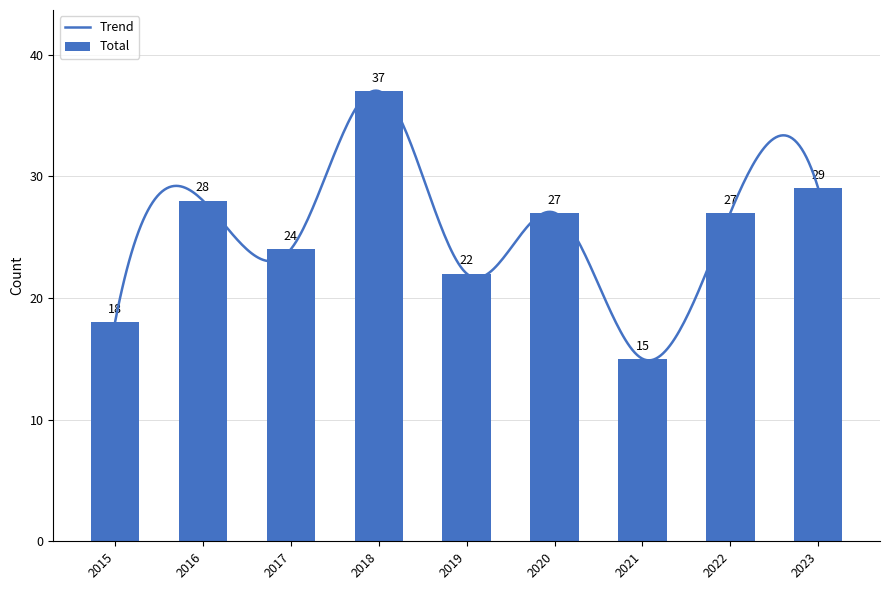

At which label does Total reach its peak?

2018